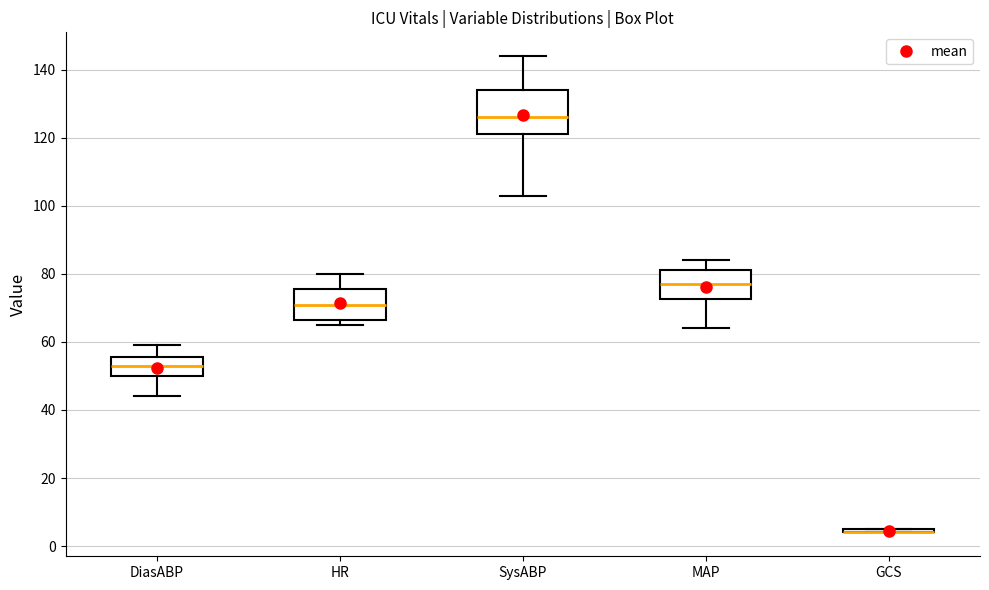

Where does the lower whisker of the box for DiasABP end on the y-axis? The values are not printed on the chart, so give them approximately, as read against the axis.

44